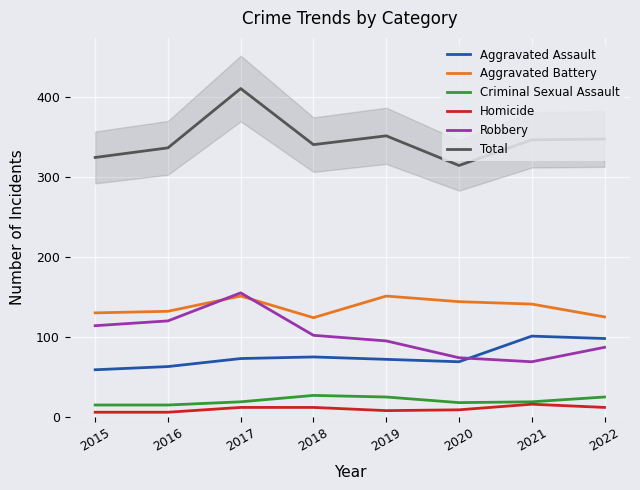

What is the total value across all series at 2015?

648